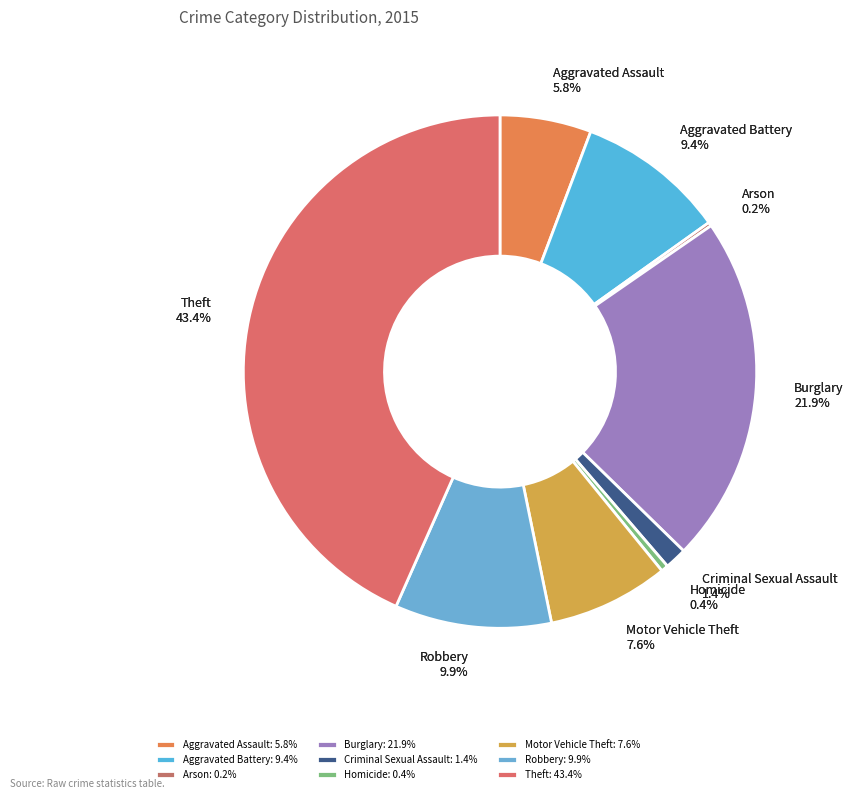

Combined, what portion of the pie is Motor Vehicle Theft and Robbery?

17.5%